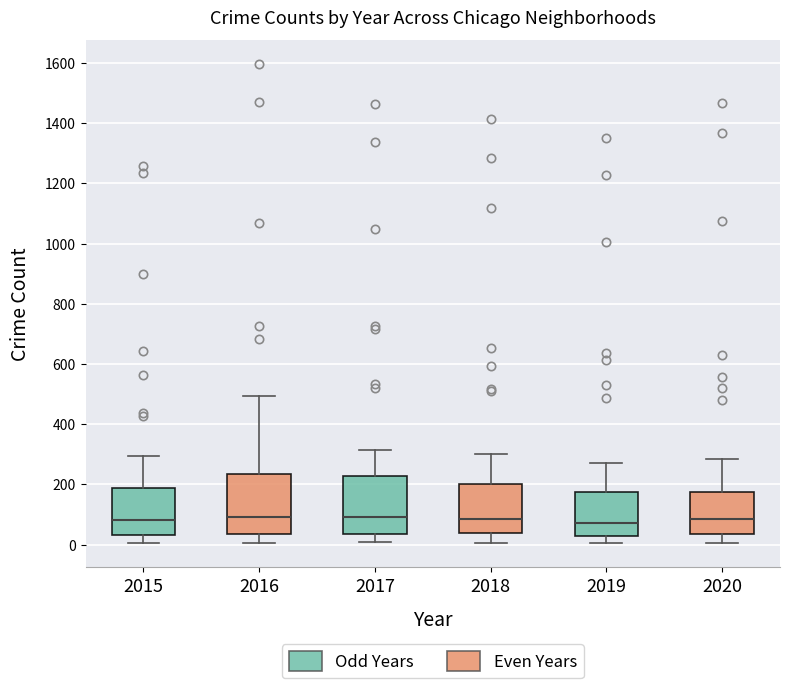

Reading left to right, transcribe this box plot: for each box, give where its median line is, the range the box spans, and where its two whiskers end, as read against the y-axis. The values are not printed on the chart, so give them approximately, as read against the axis.

2015: median 80, box 40 to 180, whiskers 0 to 300
2016: median 100, box 40 to 240, whiskers 0 to 500
2017: median 100, box 40 to 220, whiskers 0 to 320
2018: median 80, box 40 to 200, whiskers 0 to 300
2019: median 80, box 20 to 180, whiskers 0 to 280
2020: median 80, box 40 to 180, whiskers 0 to 280